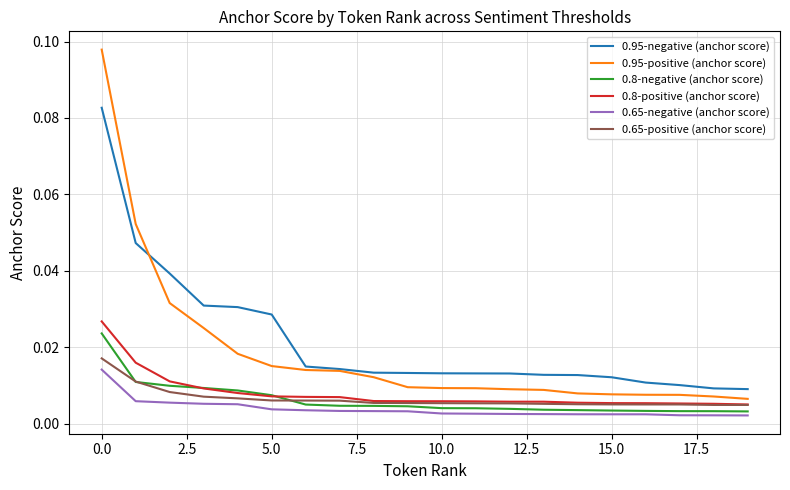

How many times do 0.8-negative (anchor score) and 0.8-positive (anchor score) cross each other?

2